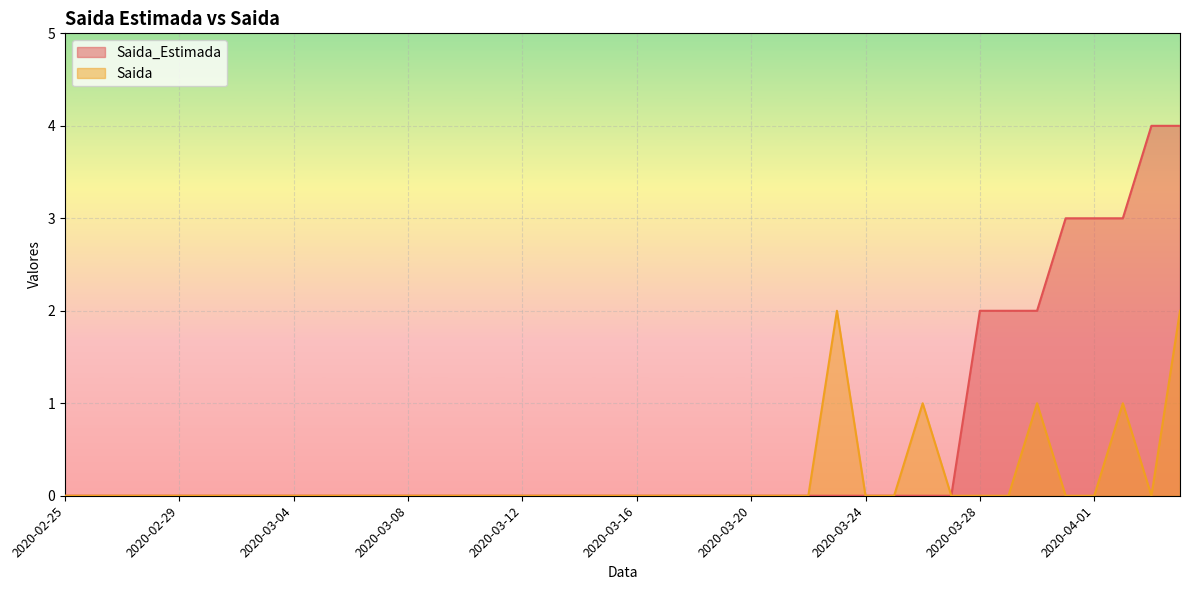

List the labels in order of Saida_Estimada value, largest first.

2020-04-03, 2020-04-04, 2020-03-31, 2020-04-01, 2020-04-02, 2020-03-28, 2020-03-29, 2020-03-30, 2020-02-25, 2020-02-26, 2020-02-27, 2020-02-28, 2020-02-29, 2020-03-01, 2020-03-02, 2020-03-03, 2020-03-04, 2020-03-05, 2020-03-06, 2020-03-07, 2020-03-08, 2020-03-09, 2020-03-10, 2020-03-11, 2020-03-12, 2020-03-13, 2020-03-14, 2020-03-15, 2020-03-16, 2020-03-17, 2020-03-18, 2020-03-19, 2020-03-20, 2020-03-21, 2020-03-22, 2020-03-23, 2020-03-24, 2020-03-25, 2020-03-26, 2020-03-27